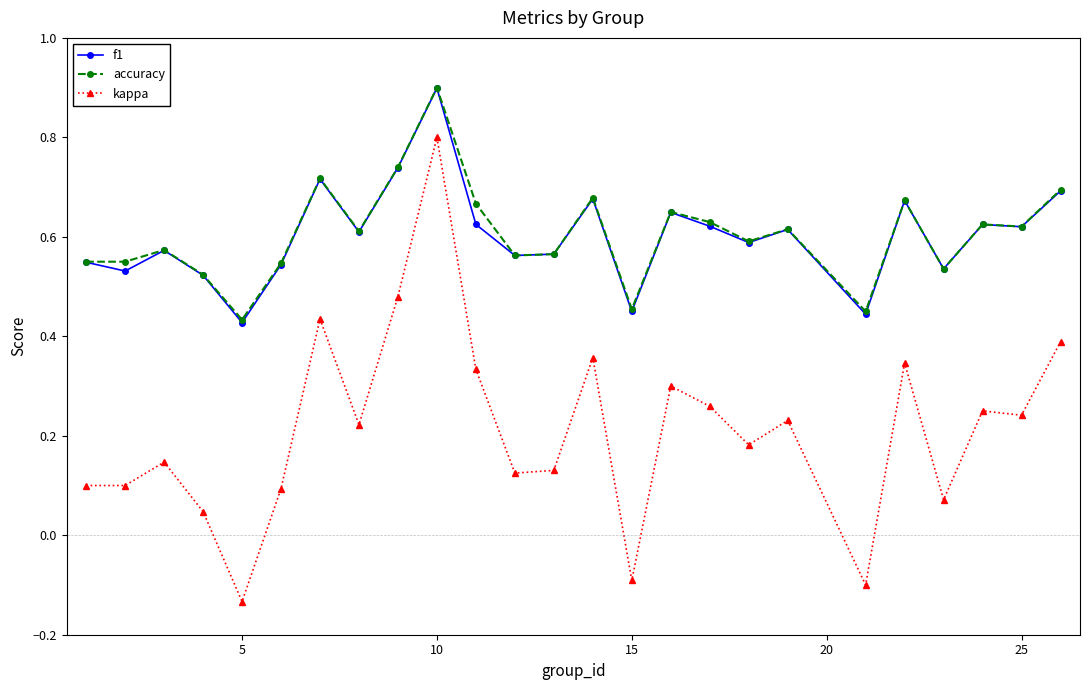

Which series has the widest spread of values?

kappa